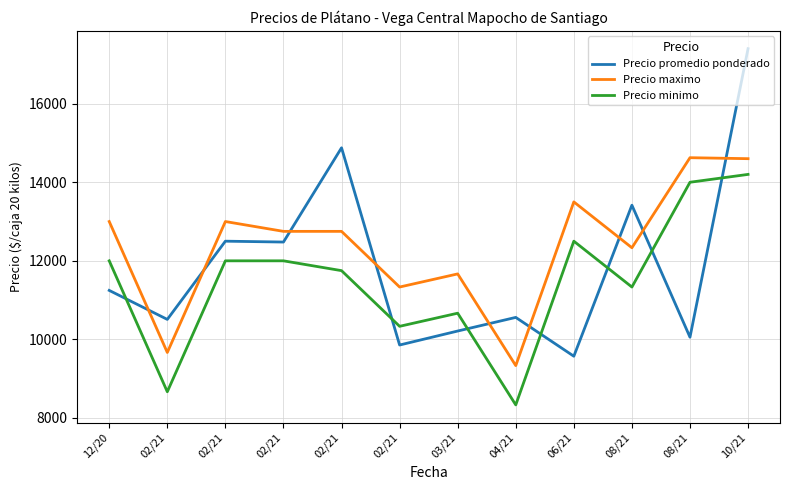

List the series in order of their peak value, lowest first.

Precio minimo, Precio maximo, Precio promedio ponderado